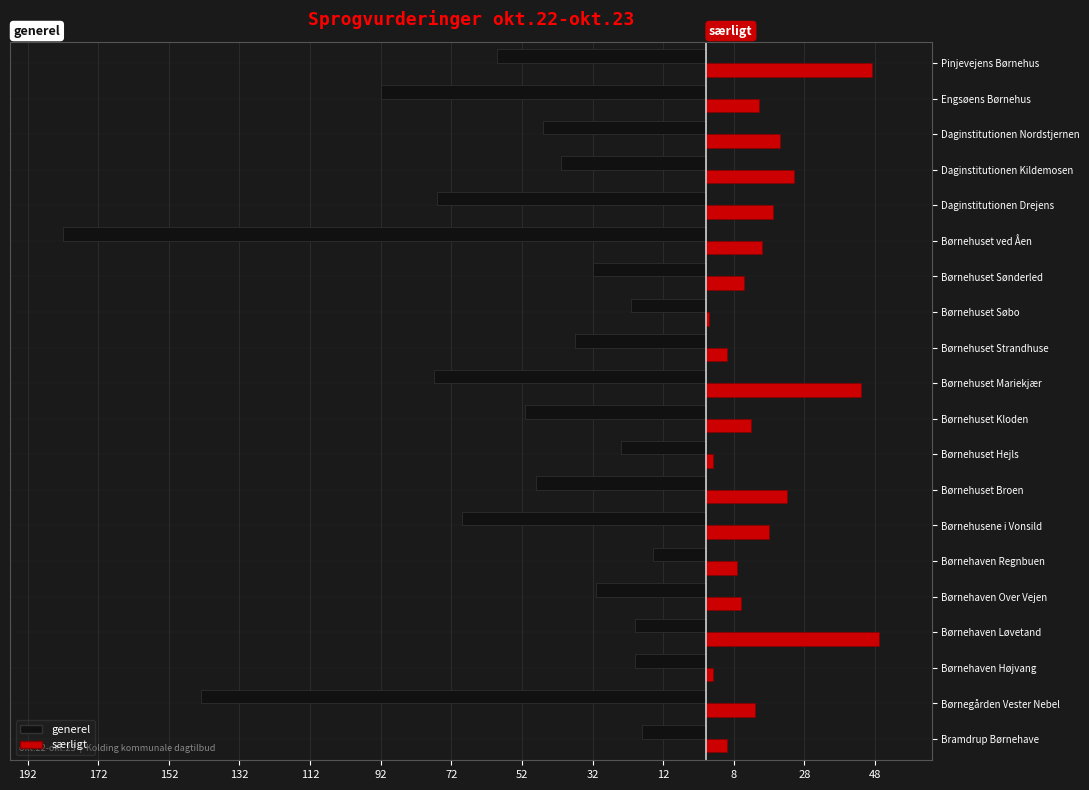

What are all the series names shown in the legend?

generel, særligt